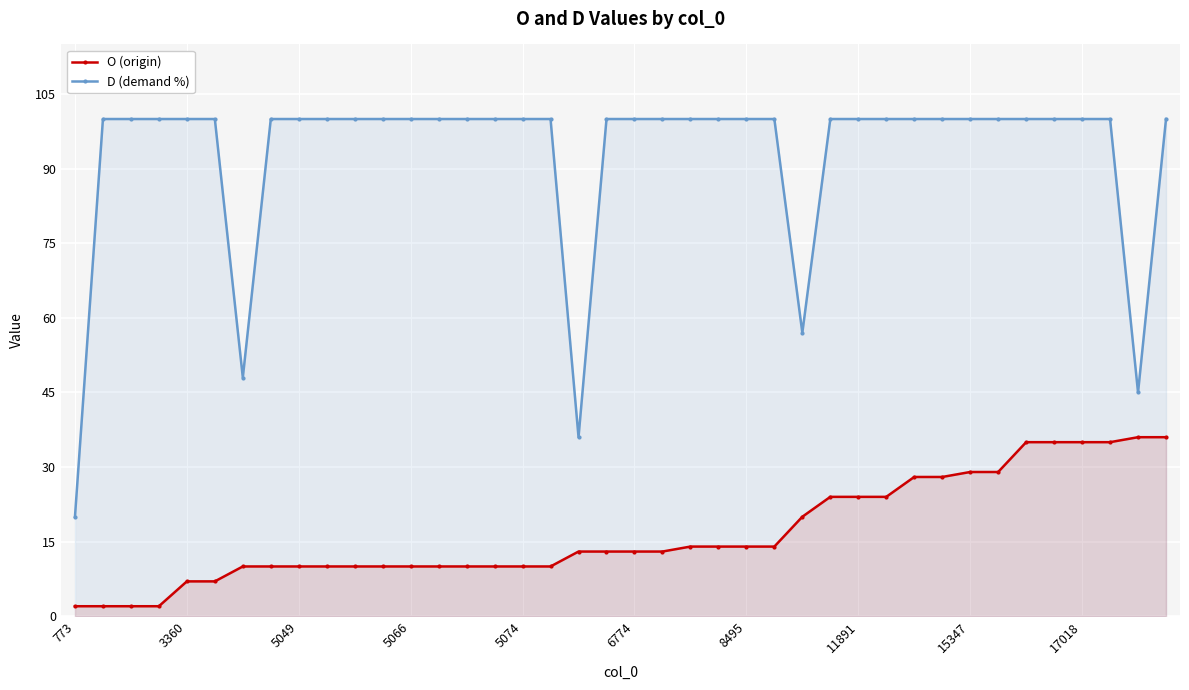

Which series has the largest range (max minus min)?

D (demand %)